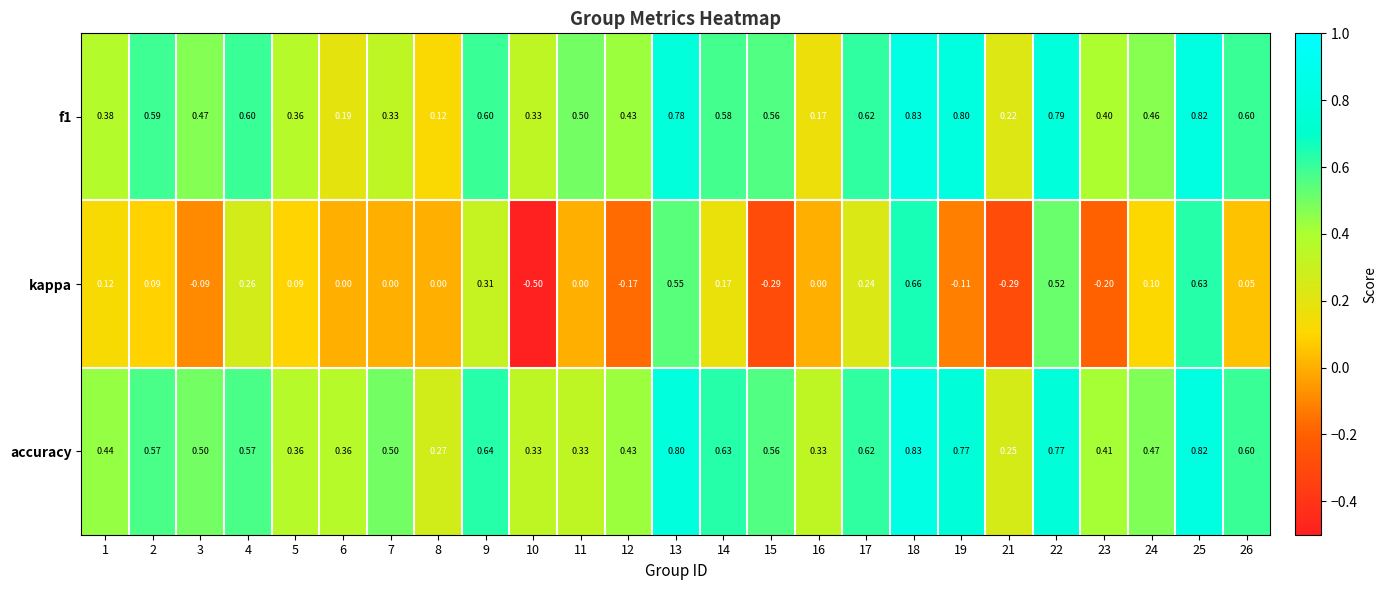

Rank the series at 11 from lowest to highest value.

kappa, accuracy, f1